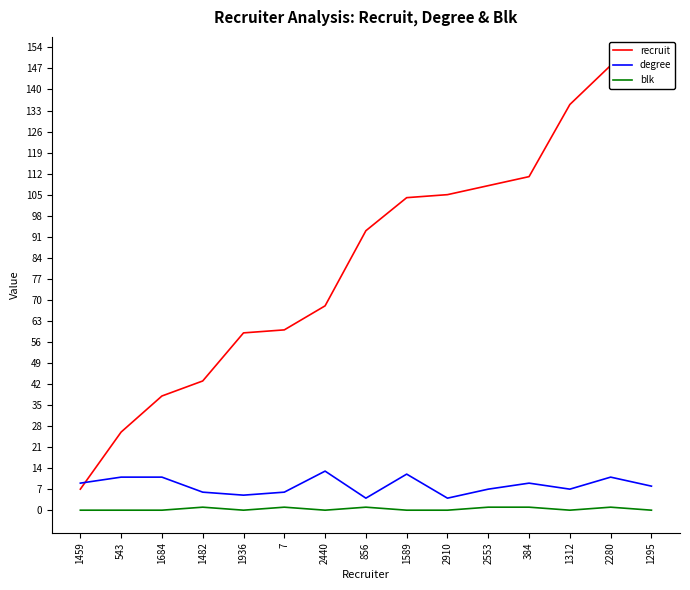

What are all the series names shown in the legend?

recruit, degree, blk